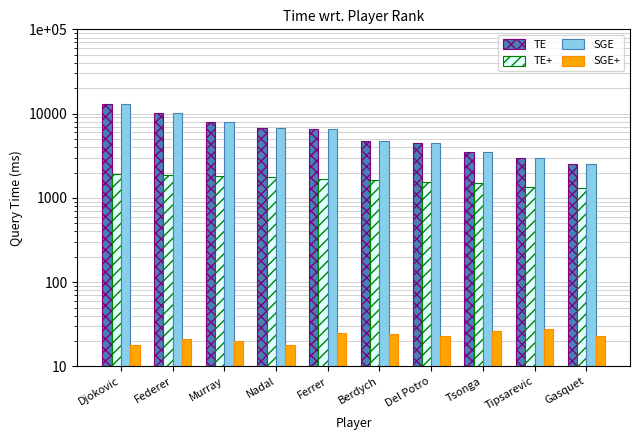

What is the label of the 5th bar from the left?

Ferrer